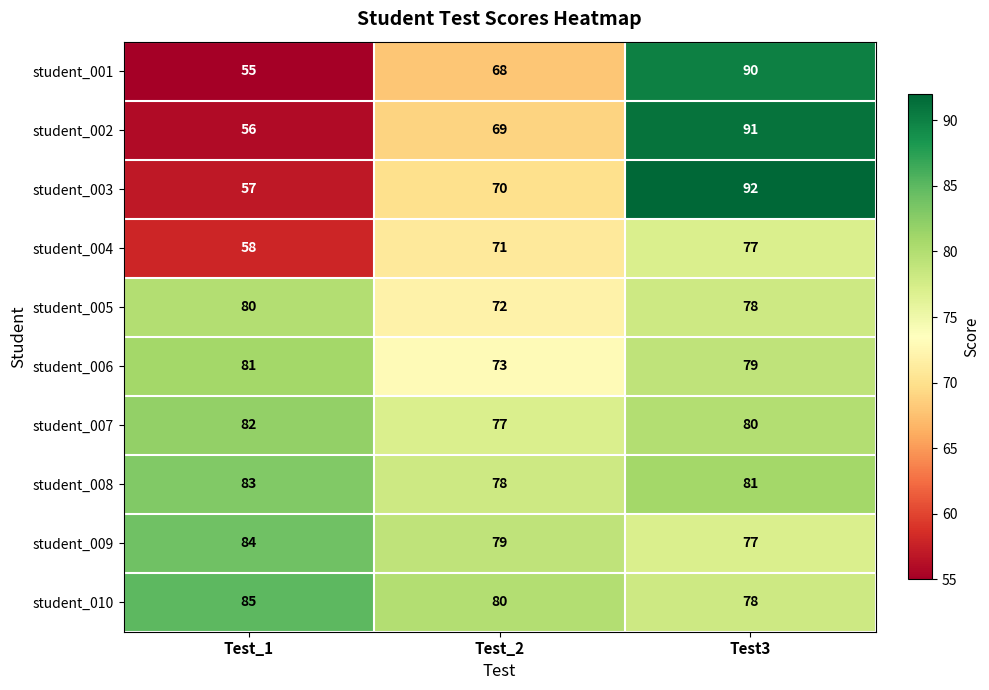

Reading right to left, transcribe all the data shown in this chart.

student_001: 90	68	55
student_002: 91	69	56
student_003: 92	70	57
student_004: 77	71	58
student_005: 78	72	80
student_006: 79	73	81
student_007: 80	77	82
student_008: 81	78	83
student_009: 77	79	84
student_010: 78	80	85